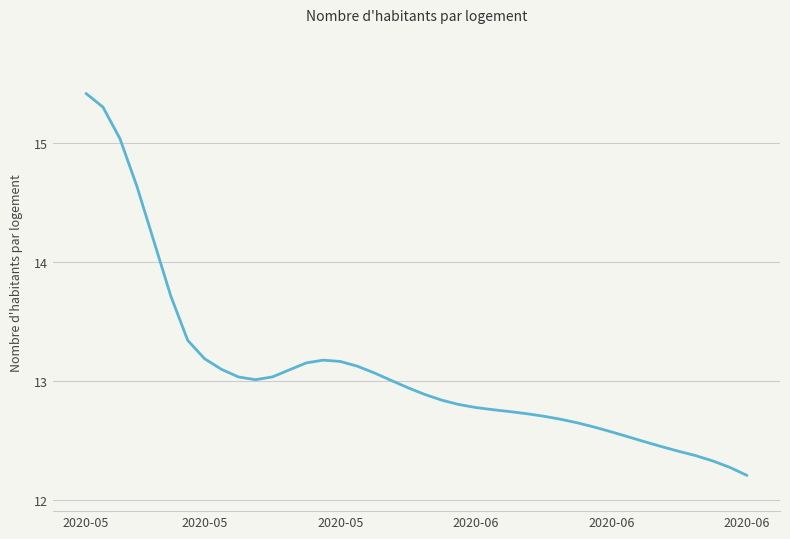

What is the minimum value shown in the chart?

12.2